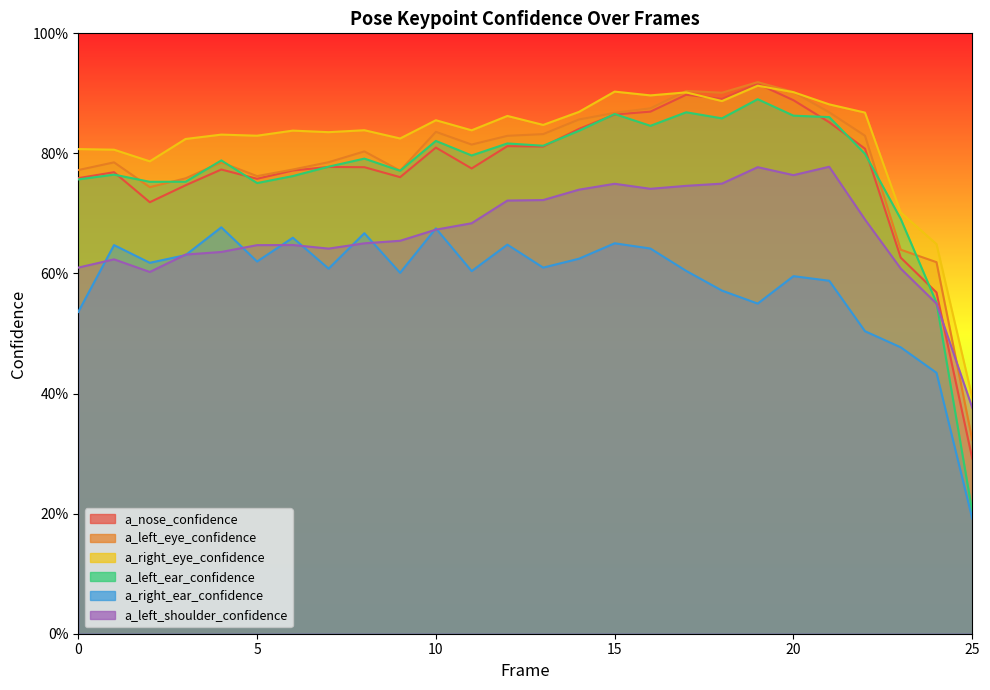

Reading left to right, extract all data points from this chart.

a_nose_confidence: 0.8	0.8	0.7	0.7	0.8	0.8	0.8	0.8	0.8	0.8	0.8	0.8	0.8	0.8	0.8	0.9	0.9	0.9	0.9	0.9	0.9	0.9	0.8	0.6	0.6	0.3
a_left_eye_confidence: 0.8	0.8	0.7	0.8	0.8	0.8	0.8	0.8	0.8	0.8	0.8	0.8	0.8	0.8	0.9	0.9	0.9	0.9	0.9	0.9	0.9	0.9	0.8	0.6	0.6	0.3
a_right_eye_confidence: 0.8	0.8	0.8	0.8	0.8	0.8	0.8	0.8	0.8	0.8	0.9	0.8	0.9	0.8	0.9	0.9	0.9	0.9	0.9	0.9	0.9	0.9	0.9	0.7	0.6	0.4
a_left_ear_confidence: 0.8	0.8	0.8	0.8	0.8	0.8	0.8	0.8	0.8	0.8	0.8	0.8	0.8	0.8	0.8	0.9	0.8	0.9	0.9	0.9	0.9	0.9	0.8	0.7	0.6	0.2
a_right_ear_confidence: 0.5	0.6	0.6	0.6	0.7	0.6	0.7	0.6	0.7	0.6	0.7	0.6	0.6	0.6	0.6	0.7	0.6	0.6	0.6	0.5	0.6	0.6	0.5	0.5	0.4	0.2
a_left_shoulder_confidence: 0.6	0.6	0.6	0.6	0.6	0.6	0.6	0.6	0.7	0.7	0.7	0.7	0.7	0.7	0.7	0.7	0.7	0.7	0.7	0.8	0.8	0.8	0.7	0.6	0.5	0.4